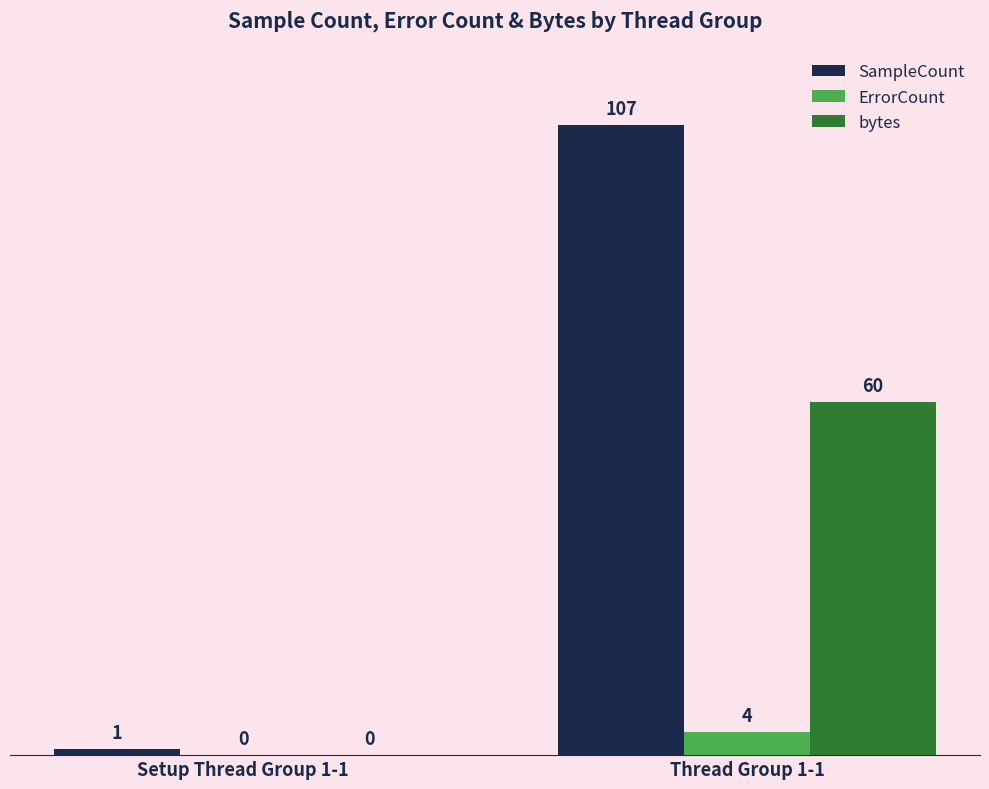

Is the value of ErrorCount at Setup Thread Group 1-1 greater than the value of SampleCount at Setup Thread Group 1-1?

No